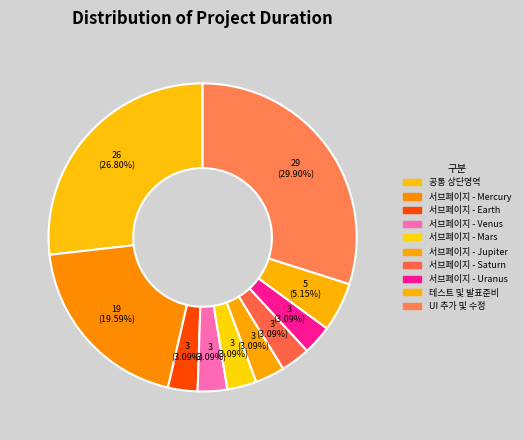

Between 서브페이지 - Saturn and 서브페이지 - Earth, which is larger?

서브페이지 - Saturn